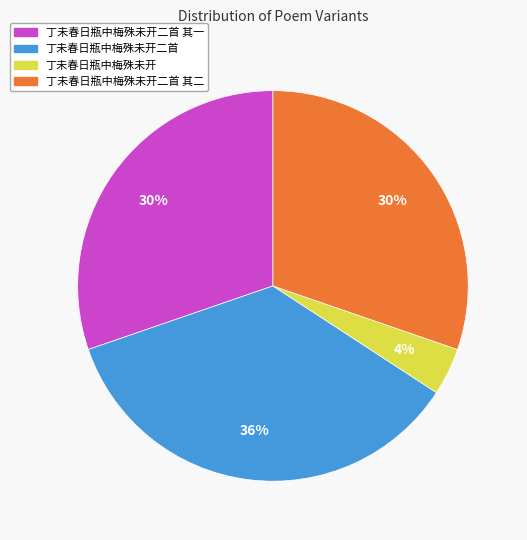

Is there a majority slice in this chart?

No